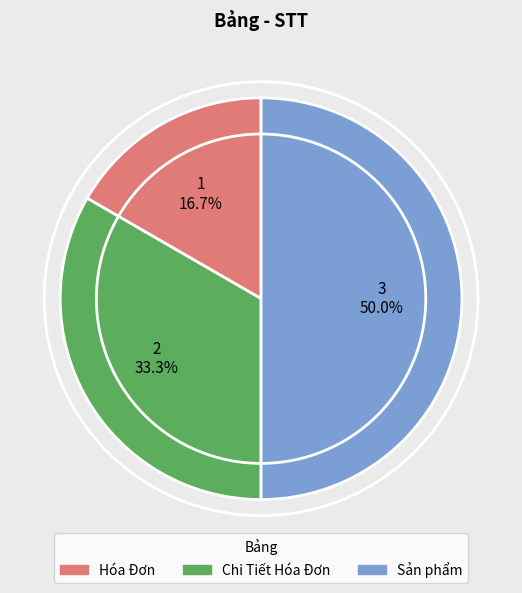

True or false: Chi Tiết Hóa Đơn accounts for 19% of the total.

False